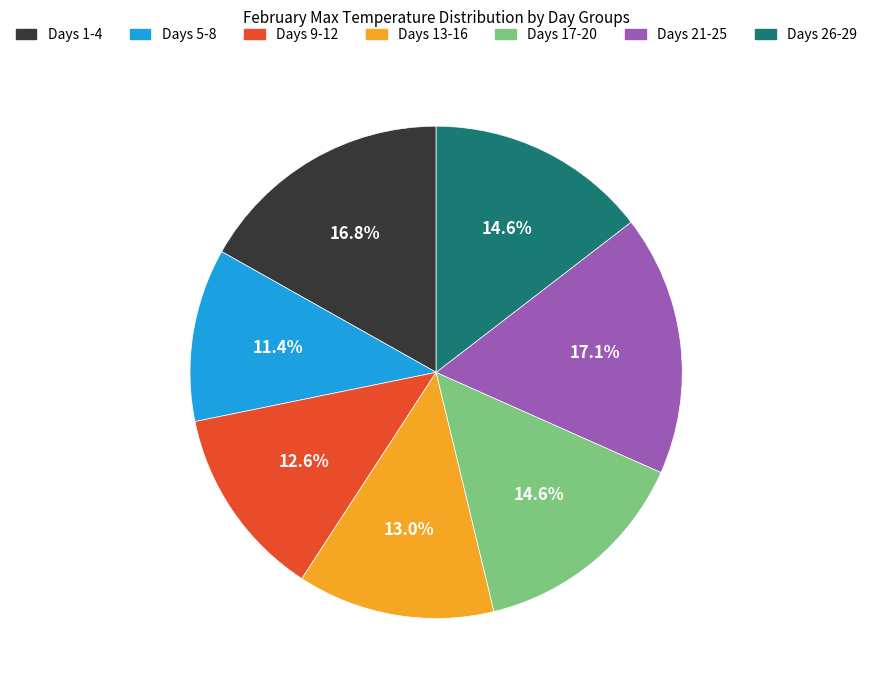

To the nearest percent, what is the difference between the largest and smallest slice percentages?

6%